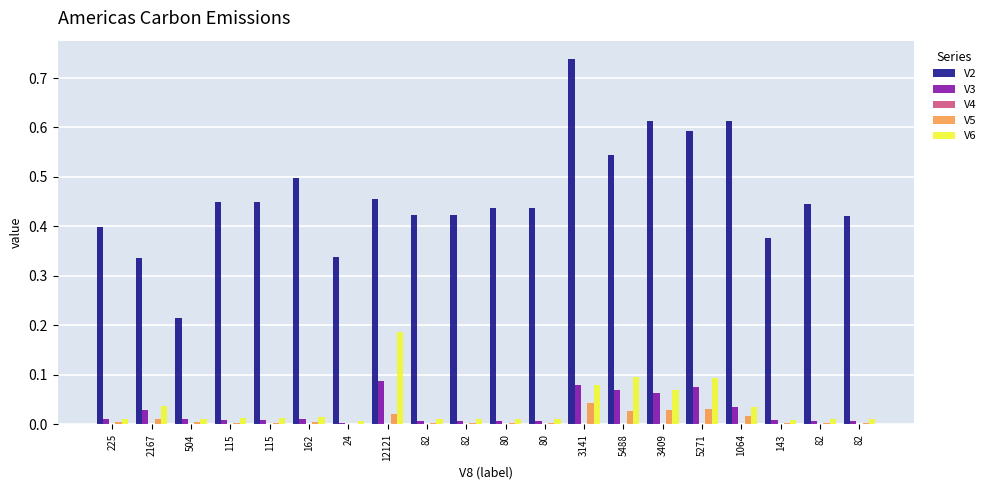

List the series in order of their peak value, highest first.

V2, V6, V3, V5, V4